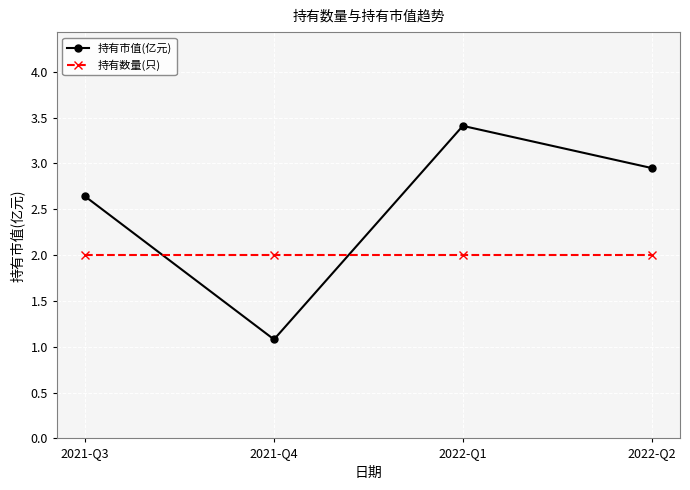

At which category is the sum across all series the highest?

2022-Q1